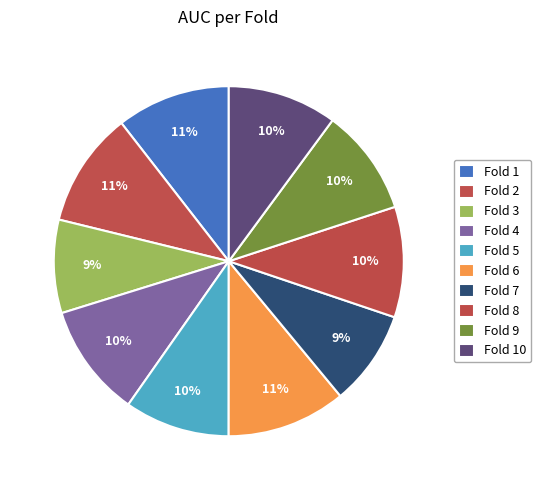

Is the sum of Fold 3 and Fold 4 greater than half?

No